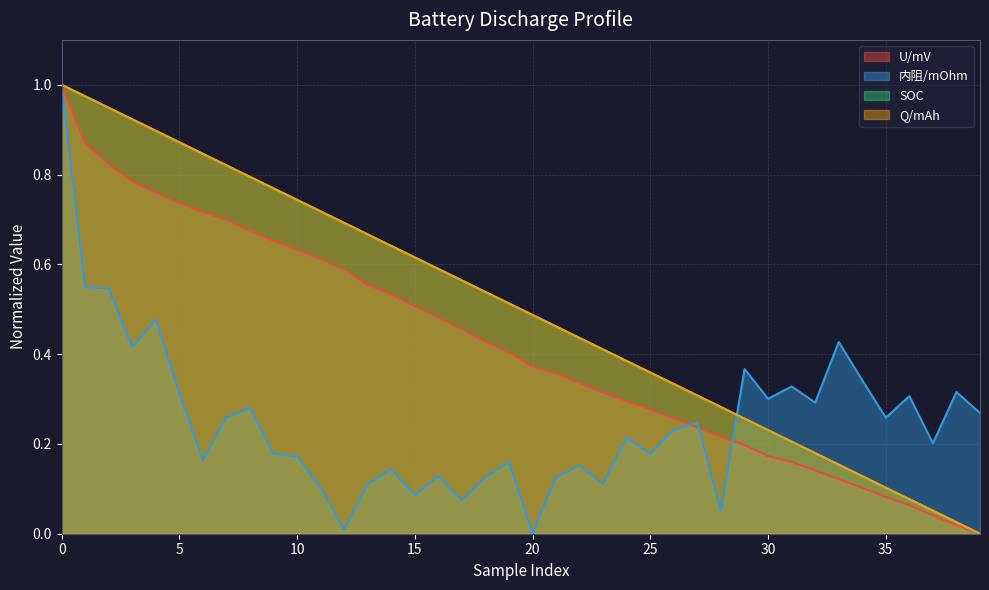

What are all the series names shown in the legend?

U/mV, 内阻/mOhm, SOC, Q/mAh